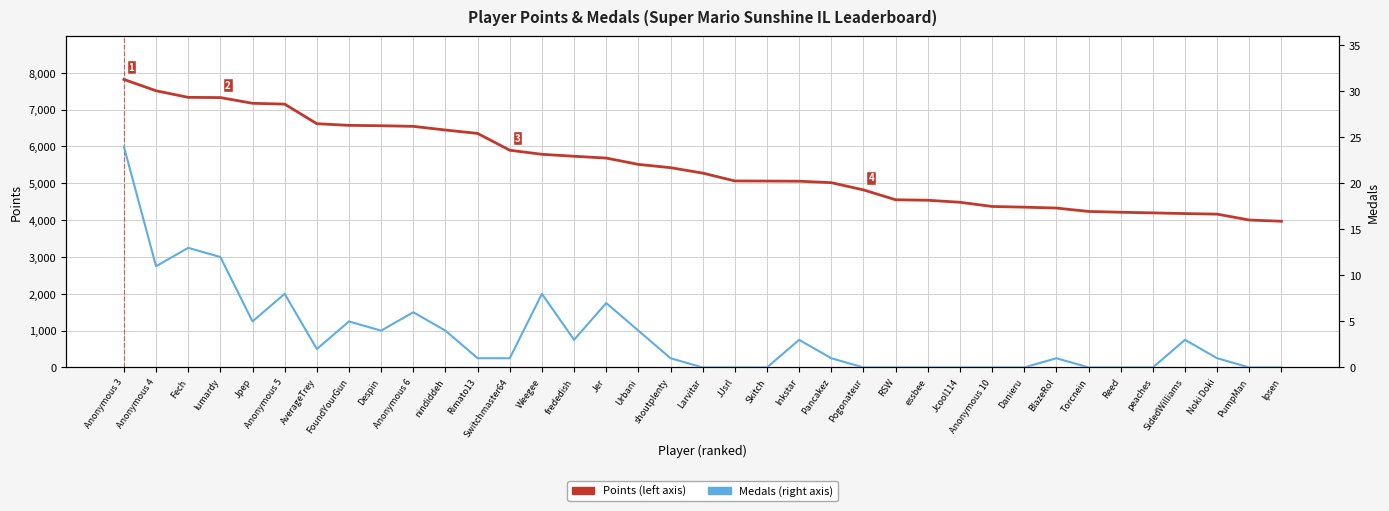

How many categories are shown in the chart?

37